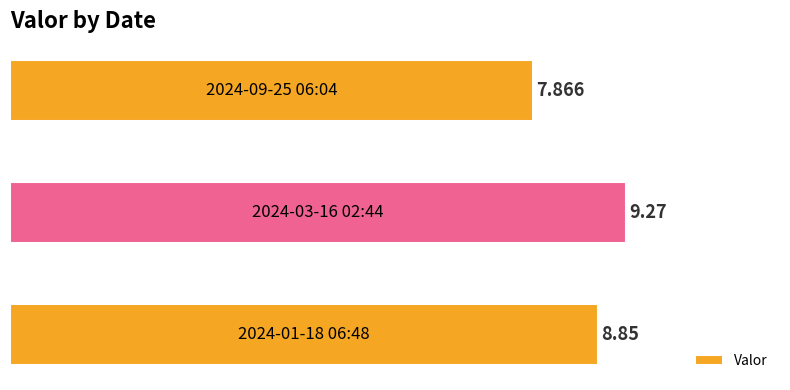

Count the values in the range 7 to 9.

2